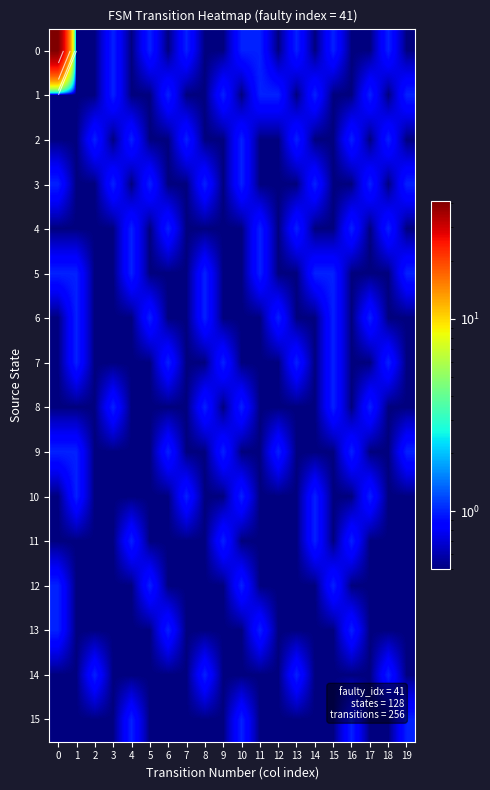

Is the value of 14 at 0 greater than the value of 3 at 14?

No